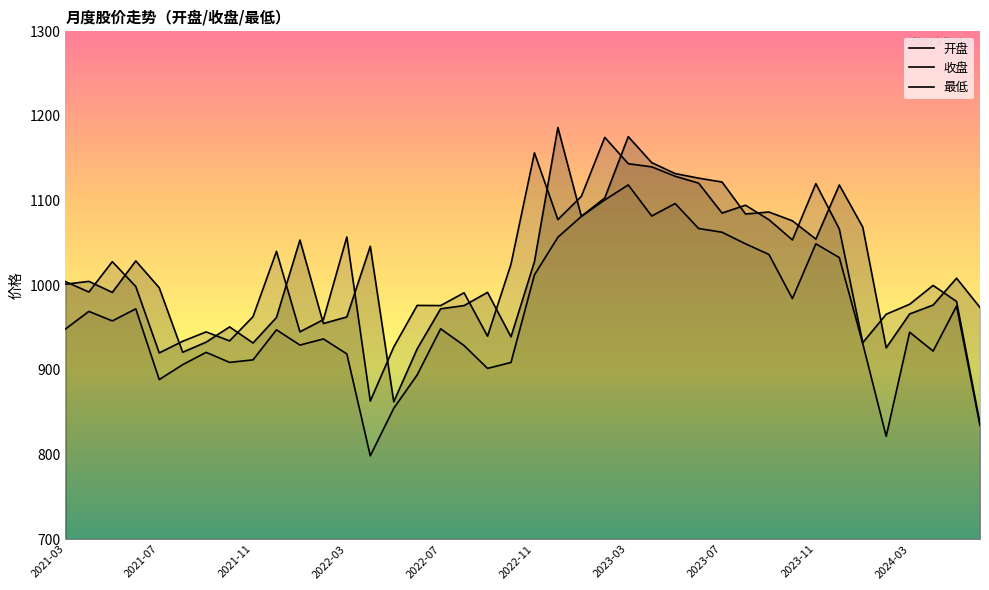

Rank the series by their maximum value, from highest to lowest.

开盘, 收盘, 最低